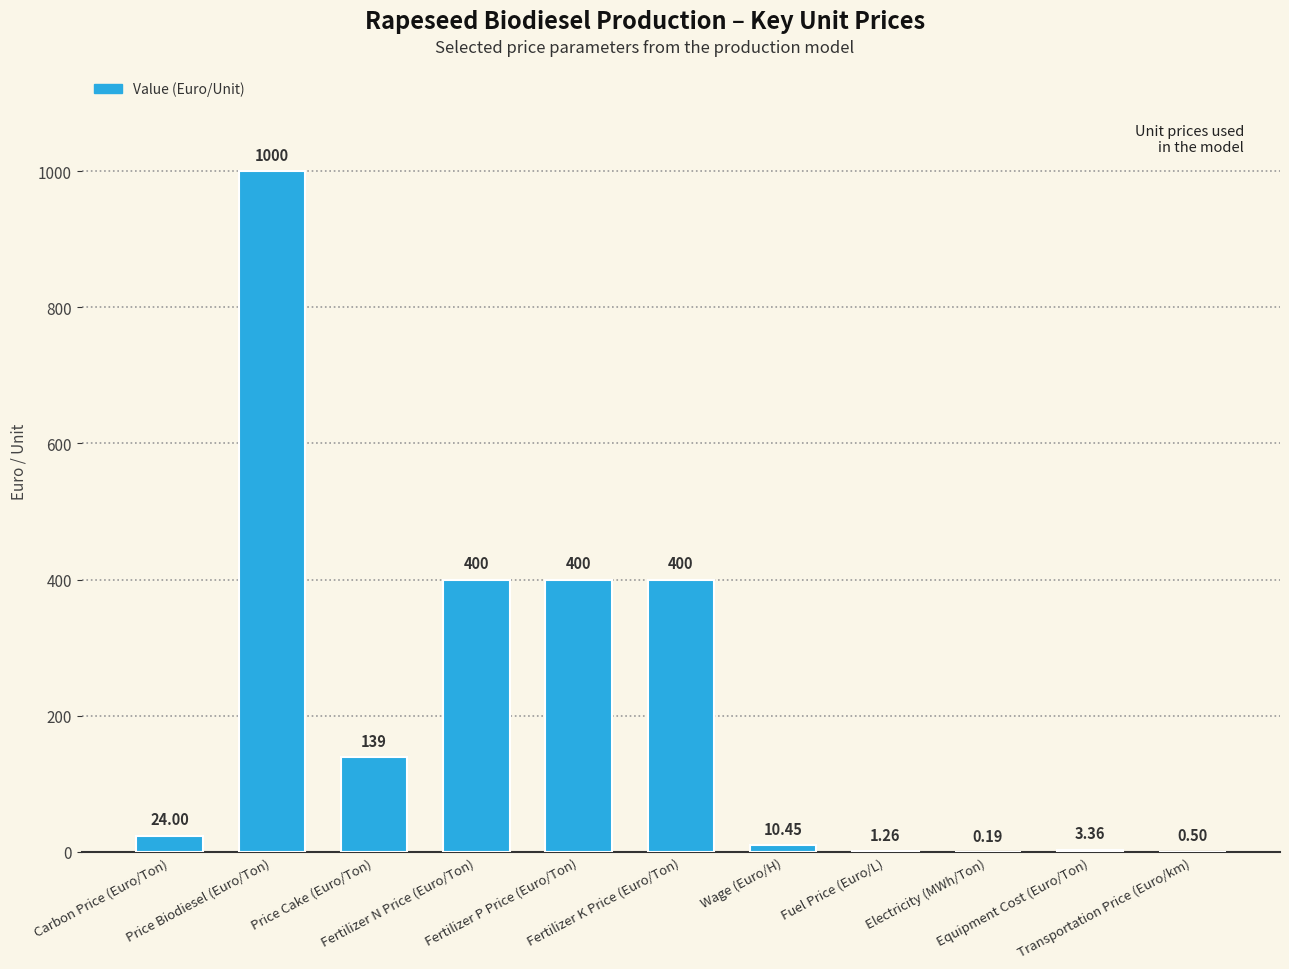

The value at Fertilizer K Price (Euro/Ton) is 400.0. True or false?

True